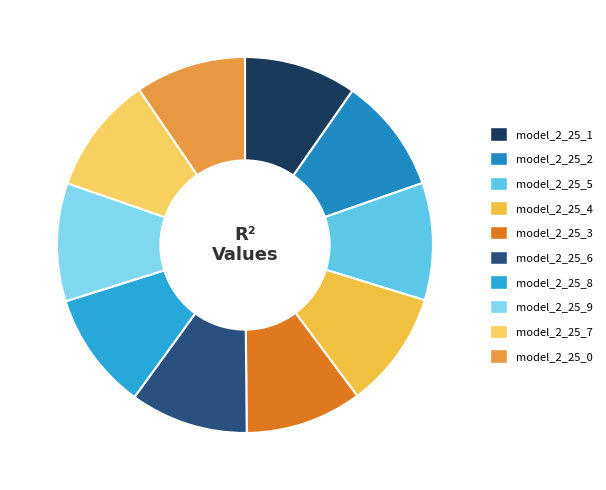

To the nearest percent, what is the combined percentage of model_2_25_8 and model_2_25_5?

20%